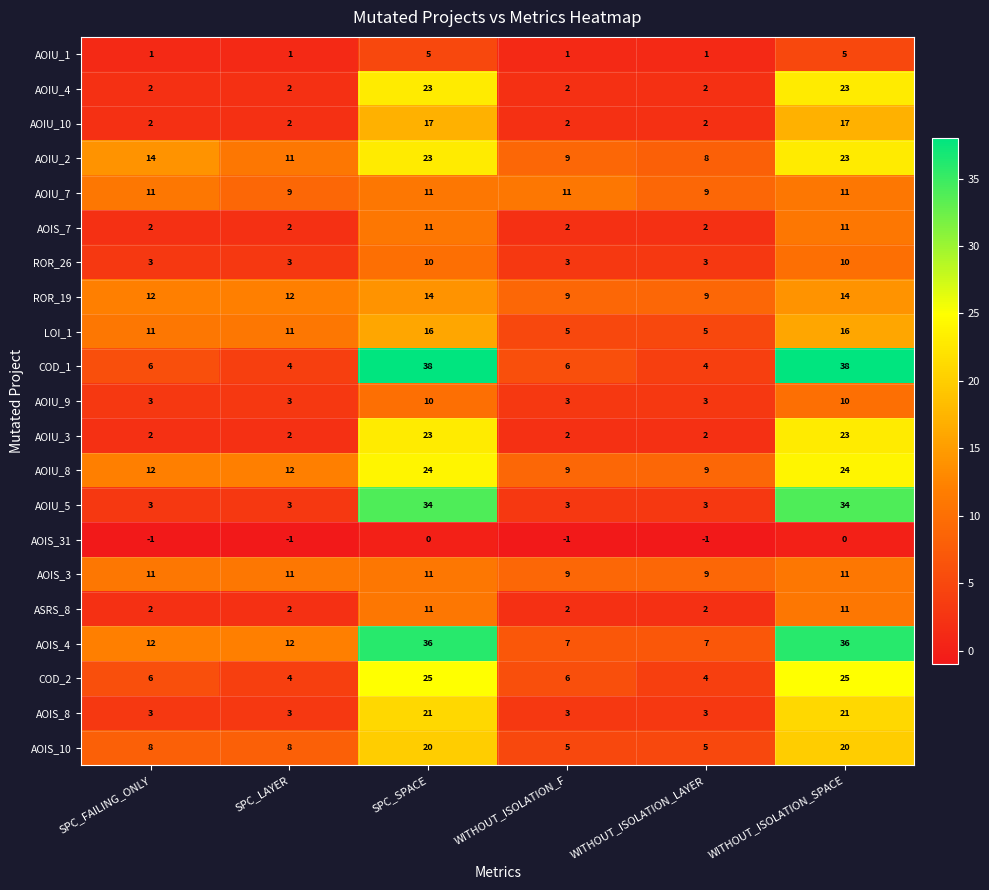

What is the sum of the AOIS_8 values at SPC_FAILING_ONLY and SPC_LAYER?

6